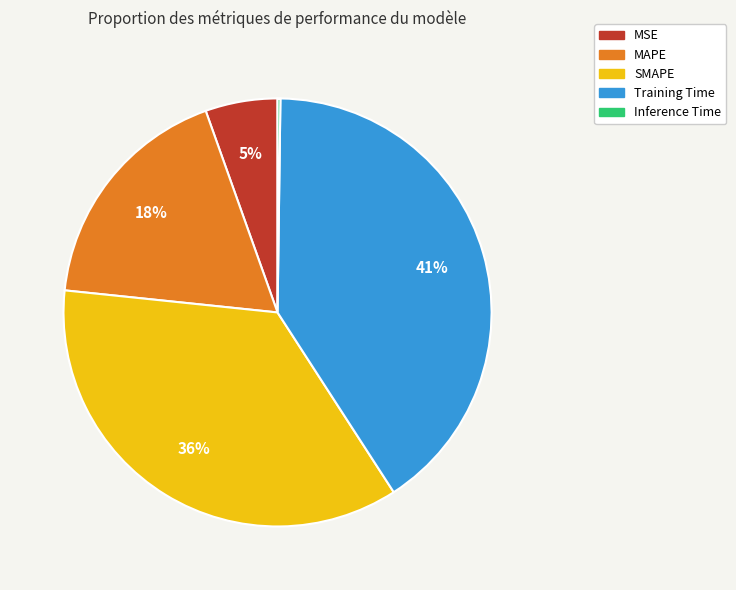

To the nearest percent, what is the average slice percentage?

20%